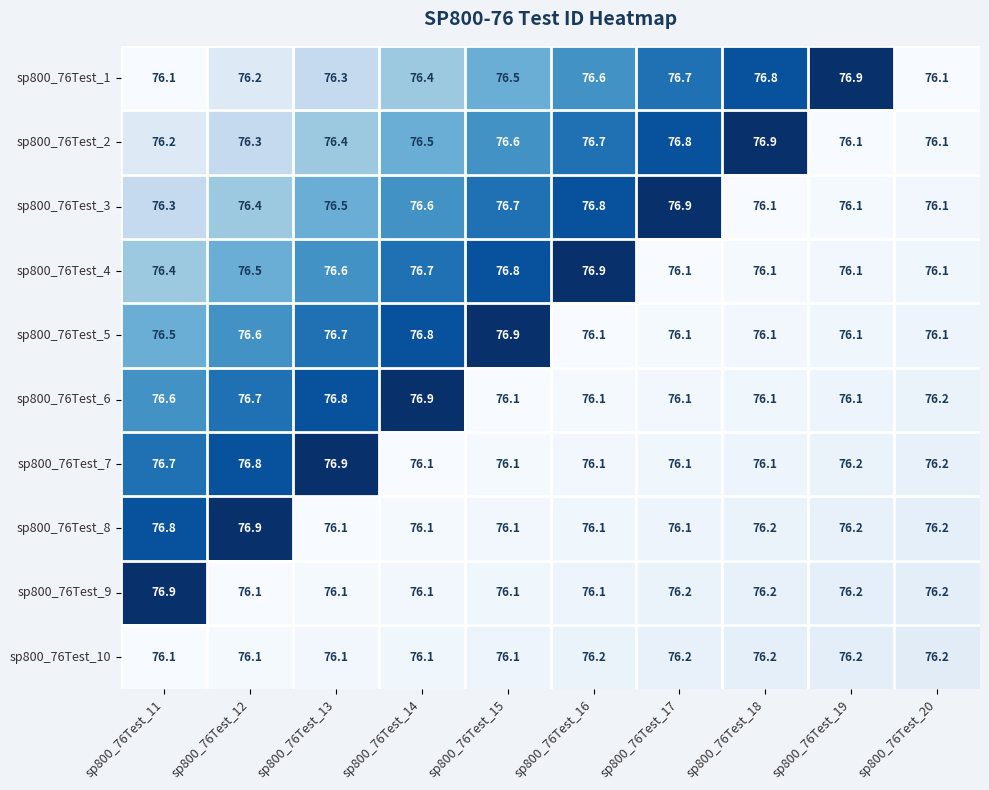

The value of sp800_76Test_4 at sp800_76Test_12 is 76.5. True or false?

True